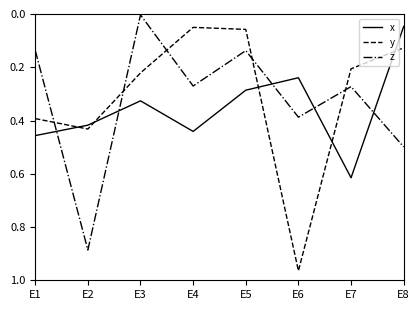

What is the total value across all series at E7?

1.1